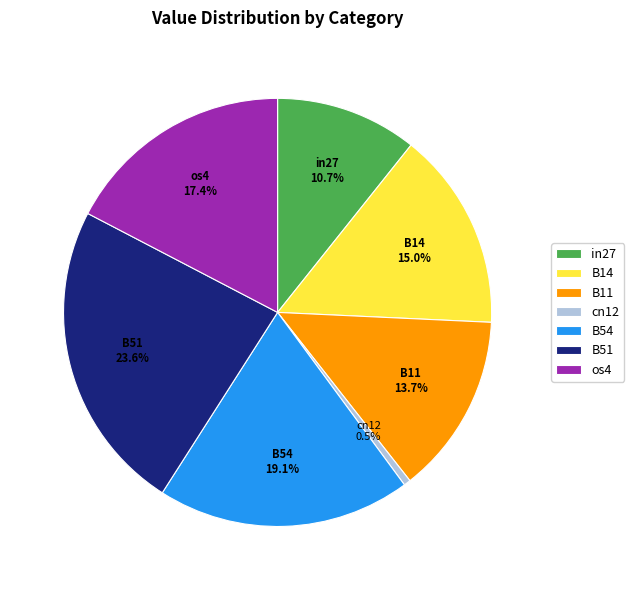

Rank the categories by value from highest to lowest.

B51, B54, os4, B14, B11, in27, cn12